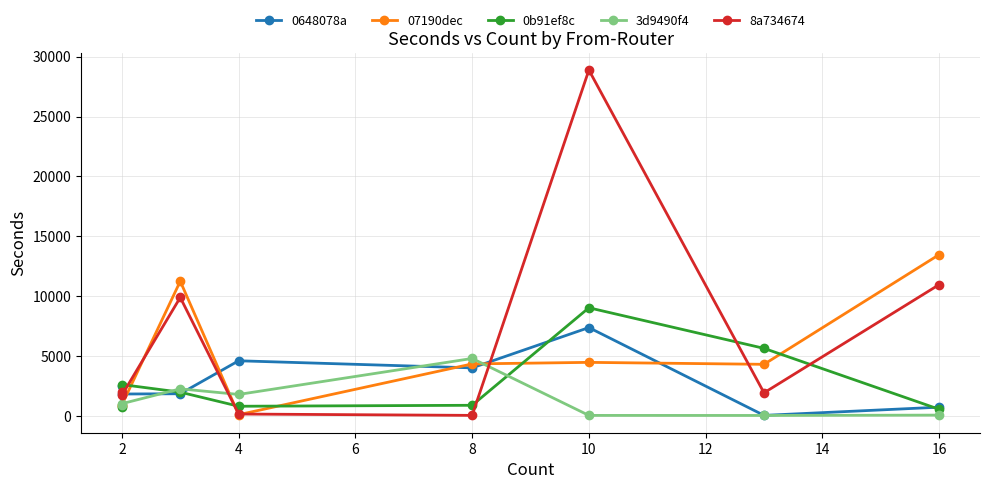

How many values in the 8a734674 series exceed 2016?

3